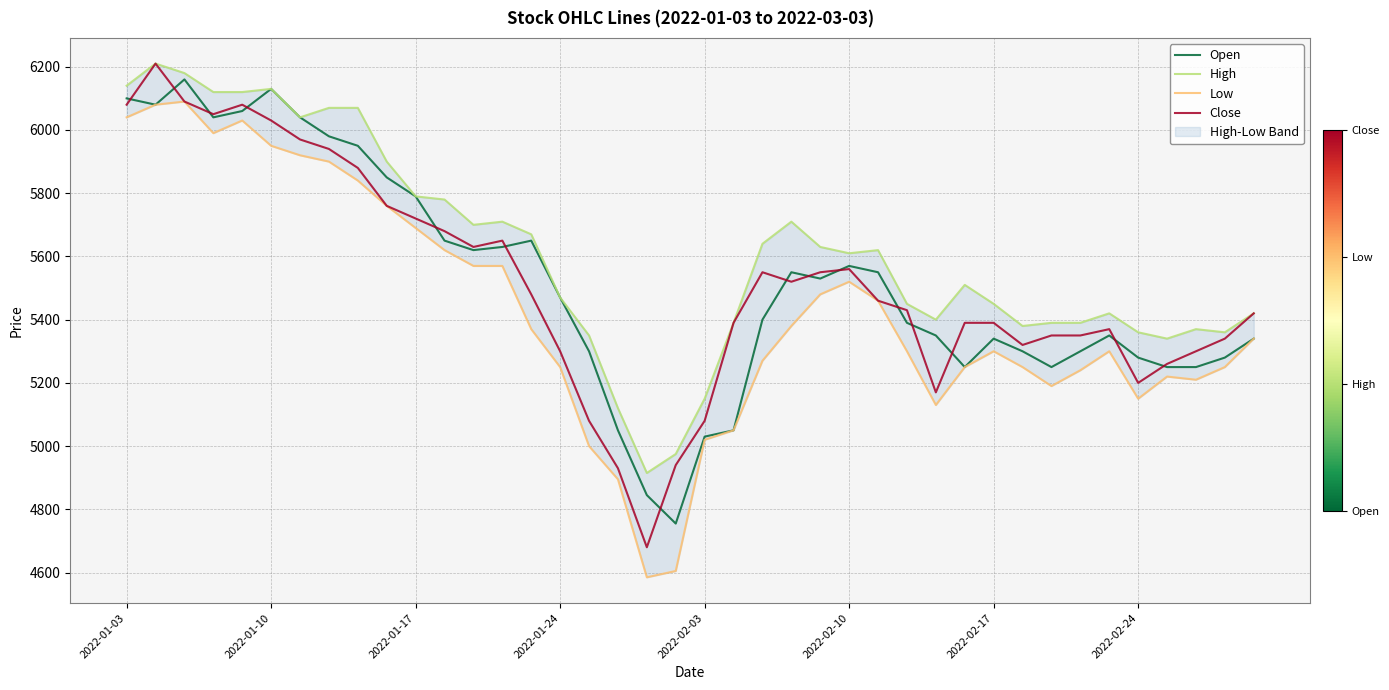

True or false: Open has a value of 5350 at 34.

True